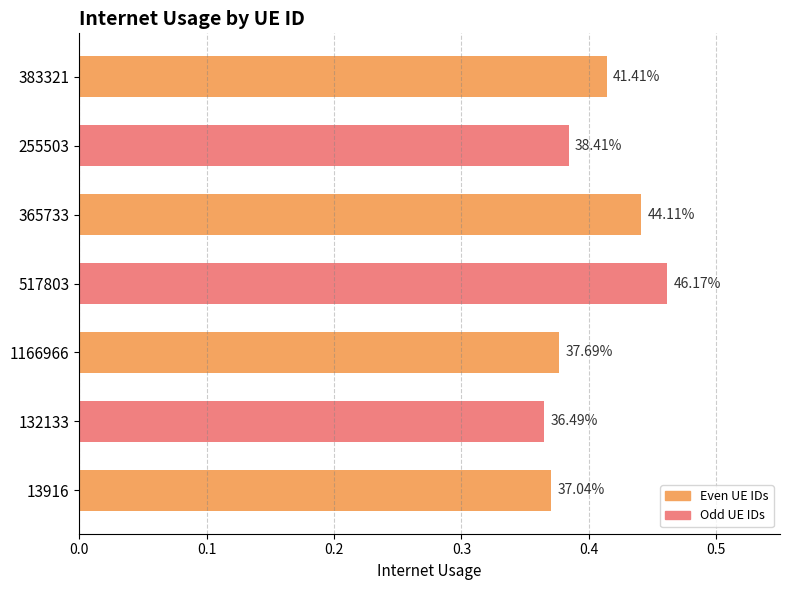

What is the average value?

0.4